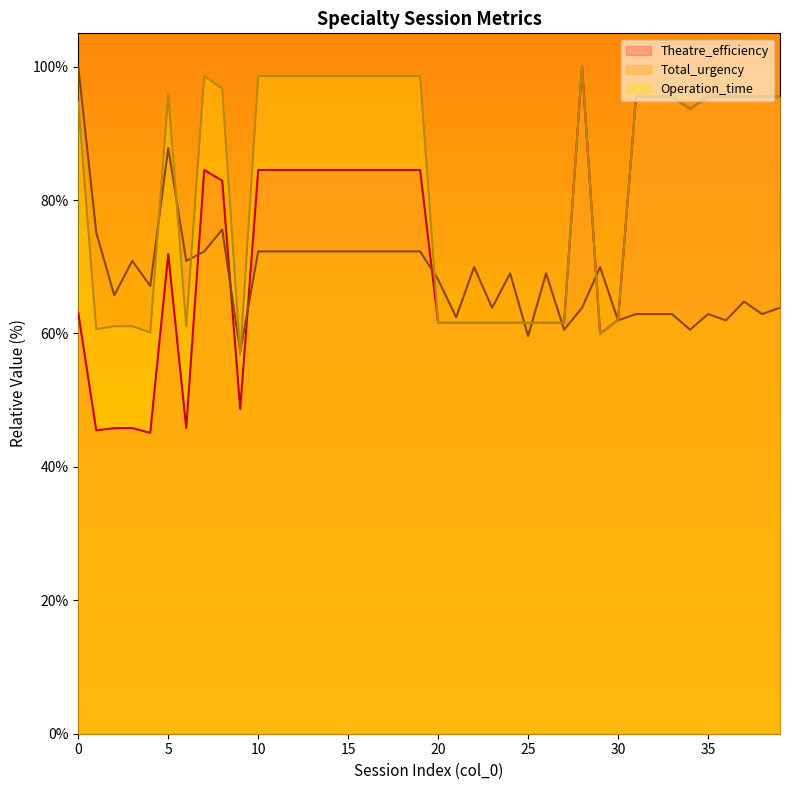

True or false: Operation_time has more than 2 interior local peaks.

True